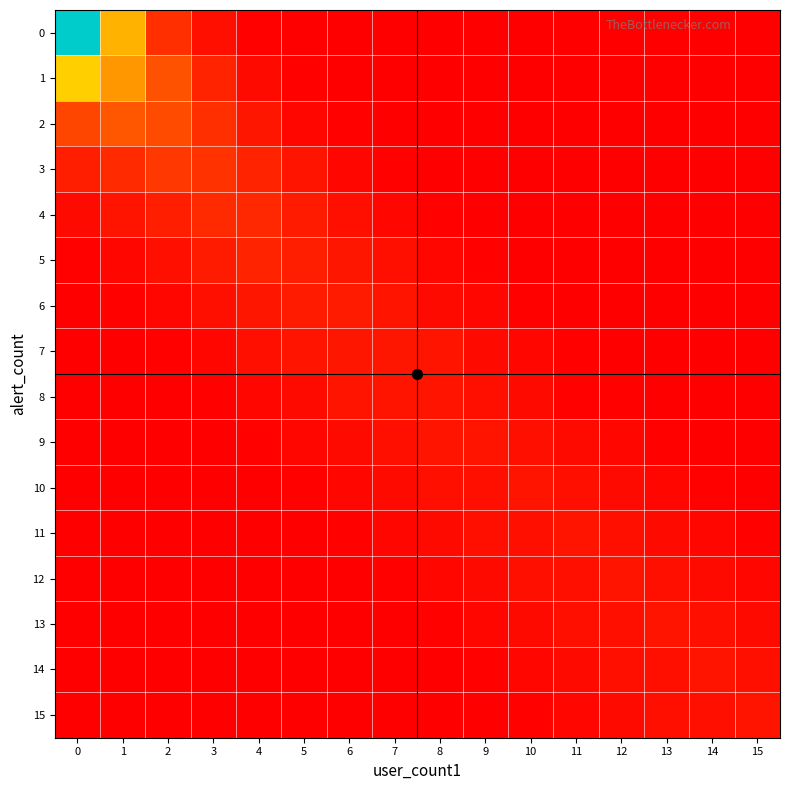

Reading left to right, transcribe all the data shown in this chart.

0: 0=159	1=45	2=12	3=4	4=1	5=0	6=0	7=0	8=0	9=0	10=0	11=0	12=0	13=0	14=0	15=0
1: 0=52	1=38	2=21	3=9	4=3	5=1	6=0	7=0	8=0	9=0	10=0	11=0	12=0	13=0	14=0	15=0
2: 0=18	1=22	2=19	3=12	4=6	5=2	6=1	7=0	8=0	9=0	10=0	11=0	12=0	13=0	14=0	15=0
3: 0=8	1=11	2=14	3=13	4=9	5=5	6=2	7=1	8=0	9=0	10=0	11=0	12=0	13=0	14=0	15=0
4: 0=3	1=5	2=8	3=11	4=10	5=7	6=4	7=2	8=1	9=0	10=0	11=0	12=0	13=0	14=0	15=0
5: 0=1	1=2	2=4	3=7	4=9	5=8	6=6	7=4	8=2	9=1	10=0	11=0	12=0	13=0	14=0	15=0
6: 0=0	1=1	2=2	3=4	4=6	5=7	6=7	7=5	8=3	9=2	10=1	11=0	12=0	13=0	14=0	15=0
7: 0=0	1=0	2=1	3=2	4=4	5=5	6=6	7=6	8=5	9=3	10=2	11=1	12=0	13=0	14=0	15=0
8: 0=0	1=0	2=0	3=1	4=2	5=3	6=5	7=5	8=5	9=4	10=3	11=1	12=1	13=0	14=0	15=0
9: 0=0	1=0	2=0	3=0	4=1	5=2	6=3	7=4	8=5	9=5	10=4	11=3	12=2	13=1	14=0	15=0
10: 0=0	1=0	2=0	3=0	4=0	5=1	6=2	7=3	8=4	9=4	10=5	11=4	12=3	13=2	14=1	15=0
11: 0=0	1=0	2=0	3=0	4=0	5=0	6=1	7=2	8=3	9=4	10=4	11=5	12=4	13=3	14=2	15=1
12: 0=0	1=0	2=0	3=0	4=0	5=0	6=0	7=1	8=2	9=3	10=4	11=4	12=5	13=4	14=3	15=2
13: 0=0	1=0	2=0	3=0	4=0	5=0	6=0	7=0	8=1	9=2	10=3	11=4	12=4	13=5	14=4	15=3
14: 0=0	1=0	2=0	3=0	4=0	5=0	6=0	7=0	8=0	9=1	10=2	11=3	12=4	13=4	14=5	15=4
15: 0=0	1=0	2=0	3=0	4=0	5=0	6=0	7=0	8=0	9=0	10=1	11=2	12=3	13=4	14=4	15=5